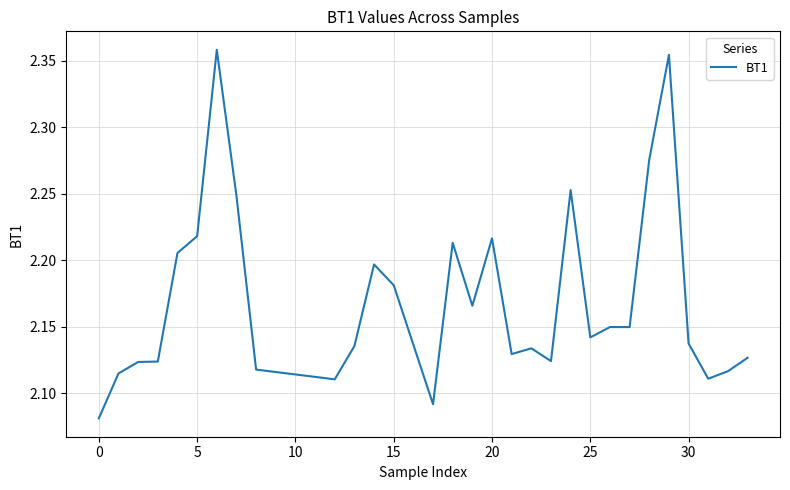

What is the difference between the maximum and minimum values?

0.3